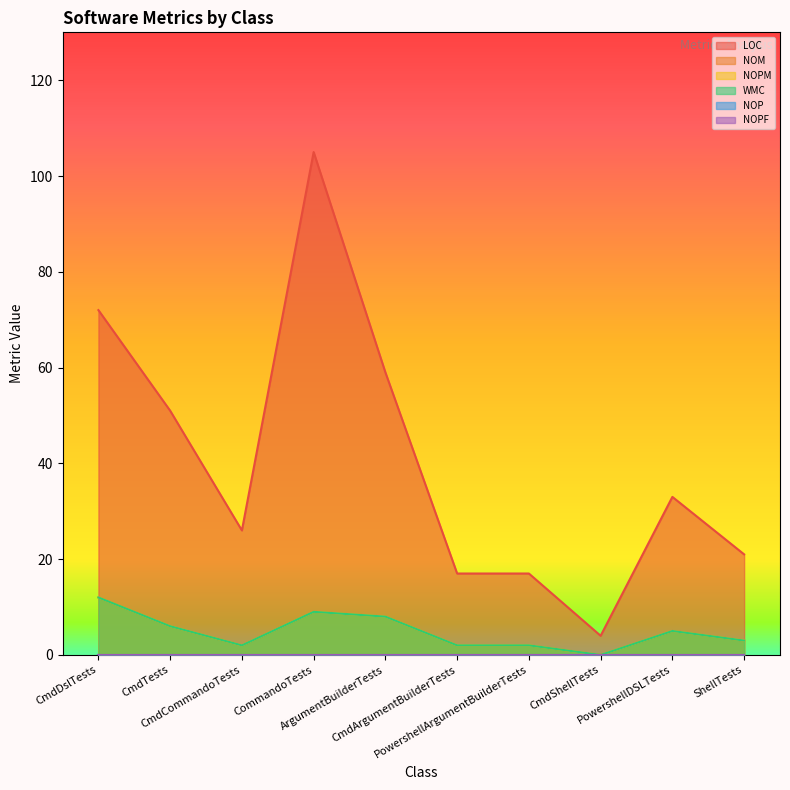

How many interior local valleys does the WMC series have?

2